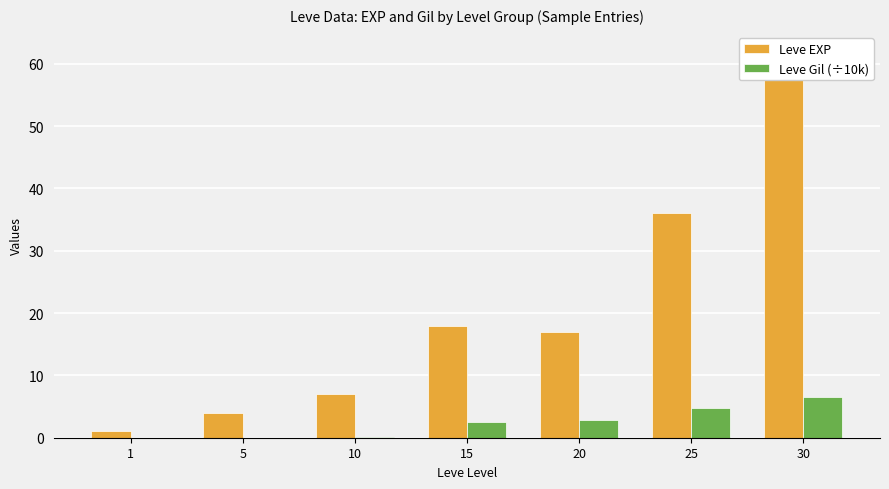

True or false: Leve Gil (÷10k) has a value of 2.5 at 15.

True